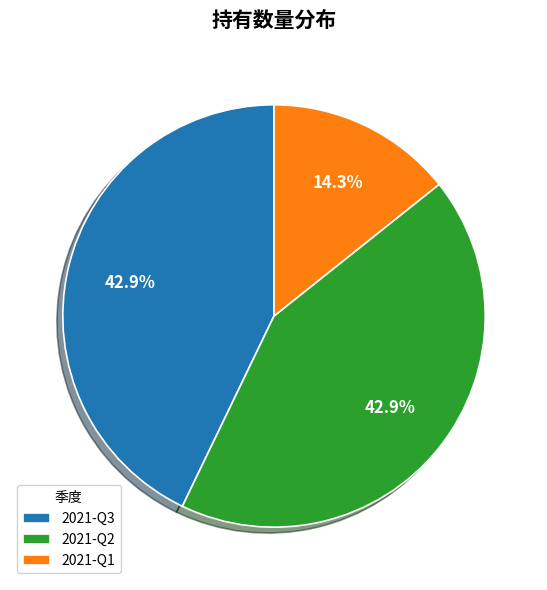

Does 2021-Q1 represent more than half of the total?

No